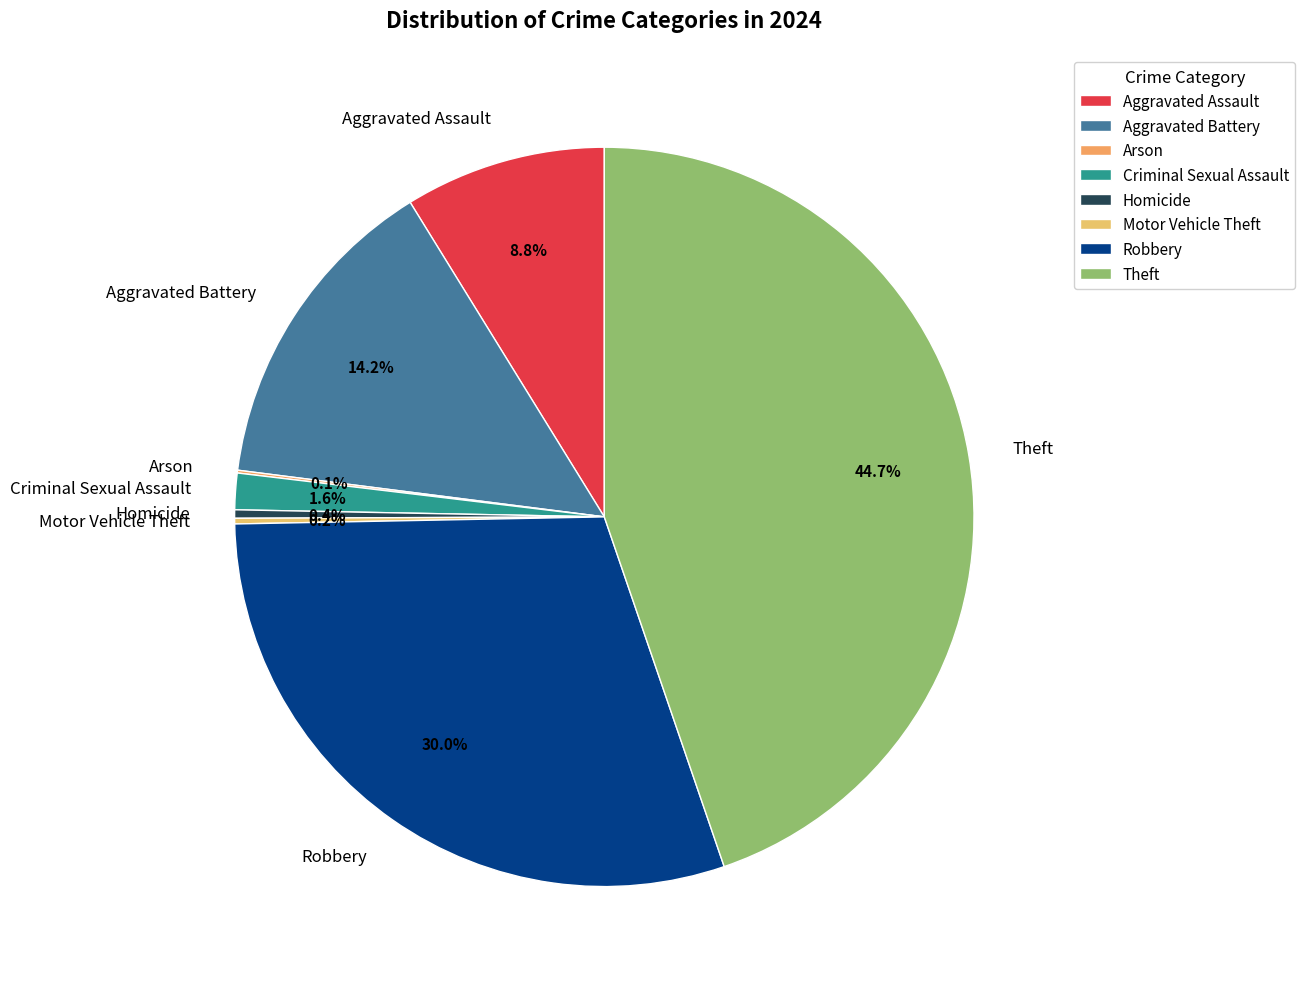

The Criminal Sexual Assault slice represents 11% of the pie. True or false?

False